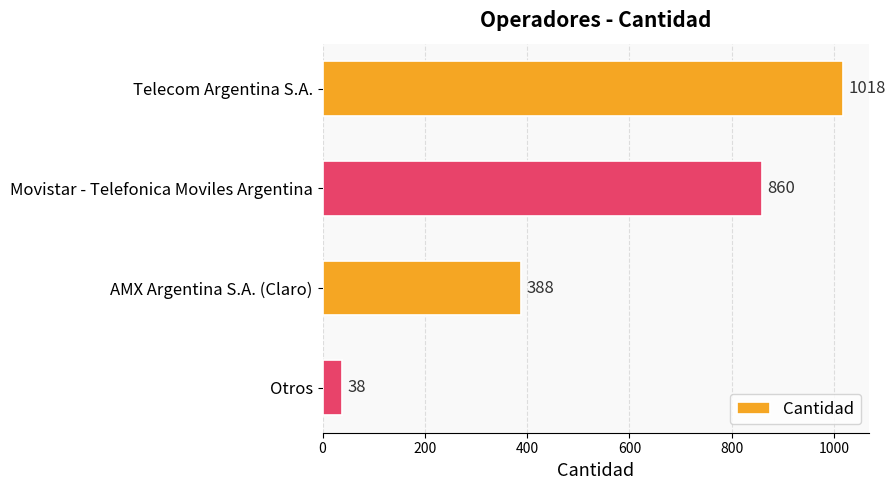

Reading bottom to top, extract all data points from this chart.

38	388	860	1018